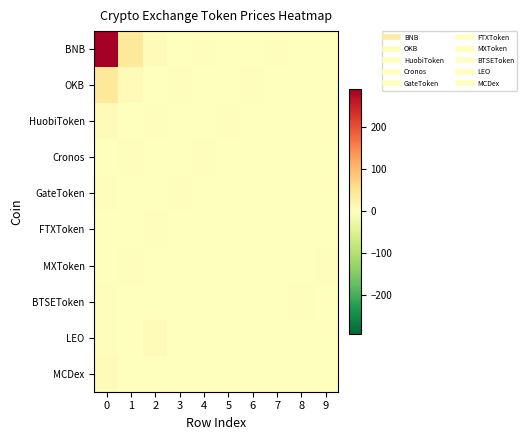

At 7, list the series in order from smallest to largest.

MCDex, MXToken, LEO, BTSEToken, Cronos, GateToken, FTXToken, OKB, HuobiToken, BNB